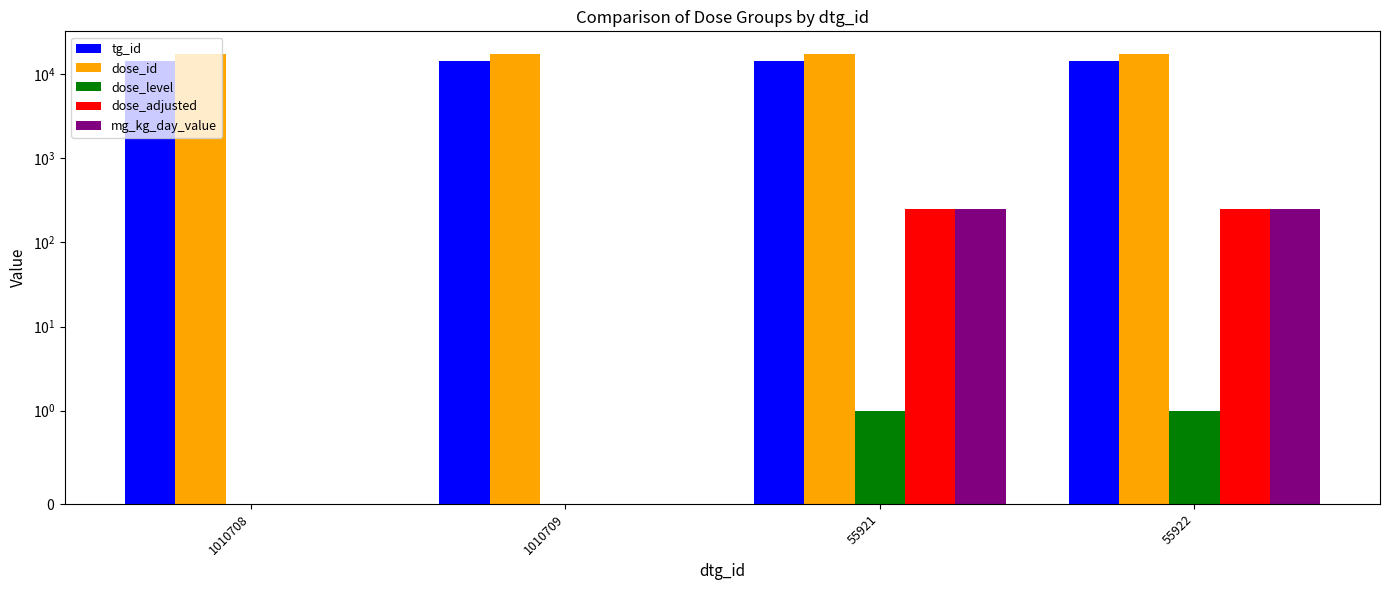

Reading left to right, transcribe all the data shown in this chart.

tg_id: 14418	14419	14418	14419
dose_id: 17533	17533	17534	17534
dose_level: 0	0	1	1
dose_adjusted: 0	0	250	250
mg_kg_day_value: 0	0	250	250